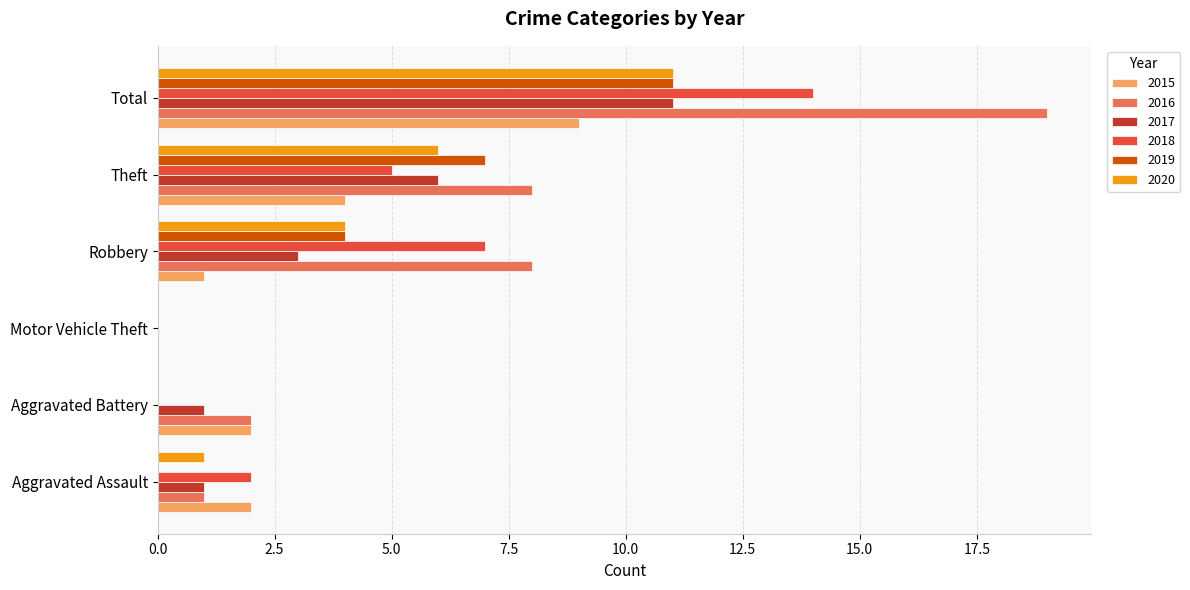

The 2019 series shows 11 at Total. True or false?

True